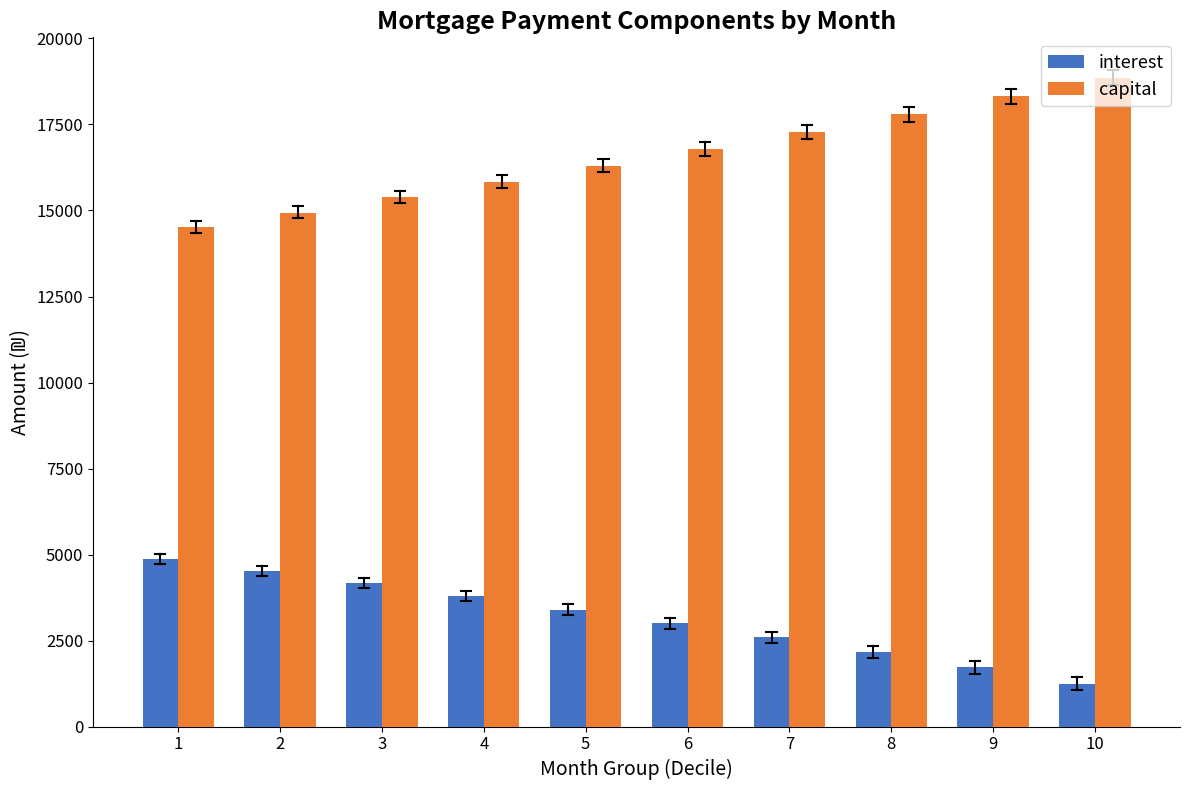

What is the sum of the interest values at 6 and 5?

6404.4